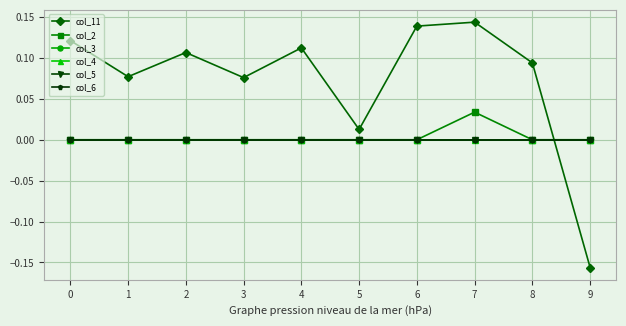

Does the chart have visible grid lines?

Yes